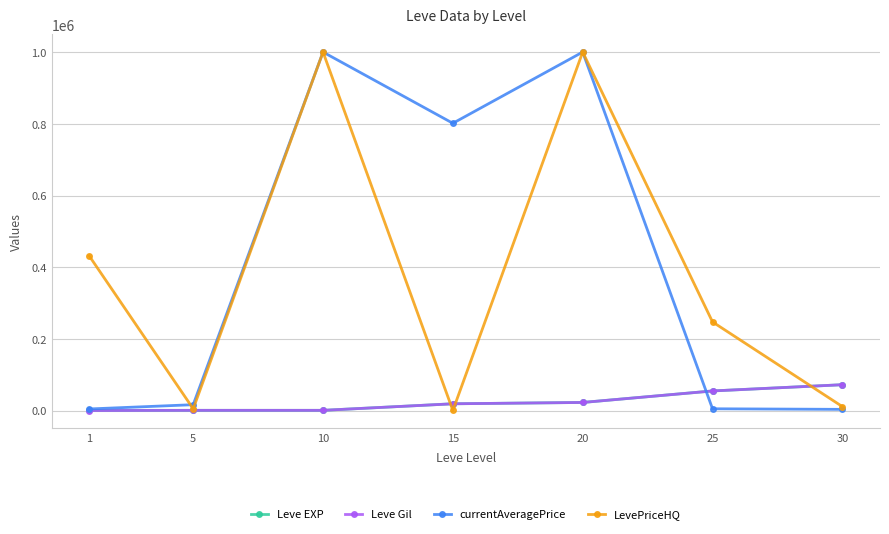

How many interior local valleys does the LevePriceHQ series have?

2